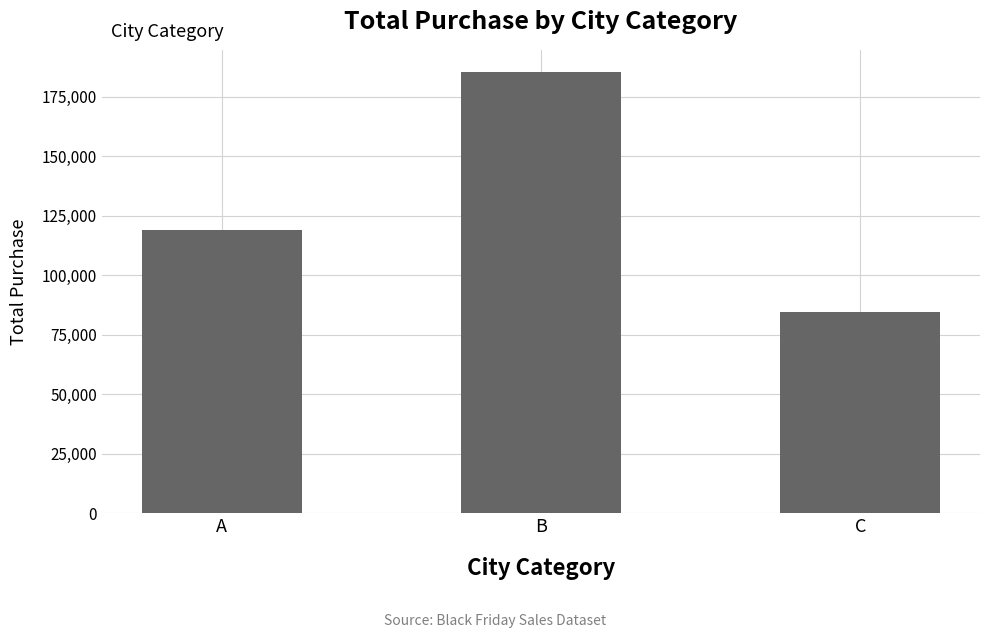

What is the value of the 1st bar from the left?

119061